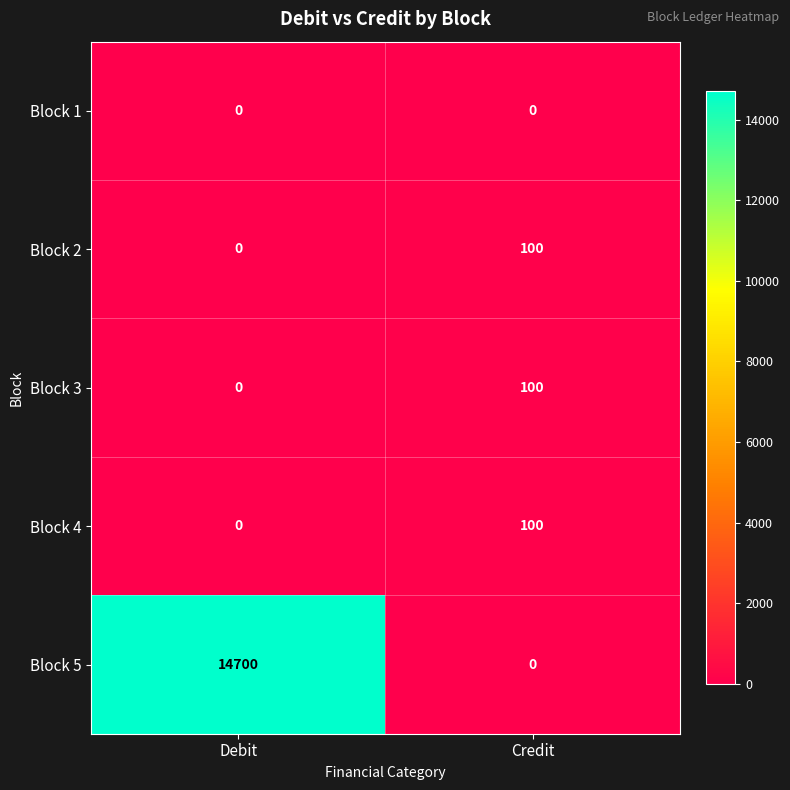

Reading left to right, what are all the values shown in this chart?

Block 1: Debit=0	Credit=0
Block 2: Debit=0	Credit=100
Block 3: Debit=0	Credit=100
Block 4: Debit=0	Credit=100
Block 5: Debit=14700	Credit=0